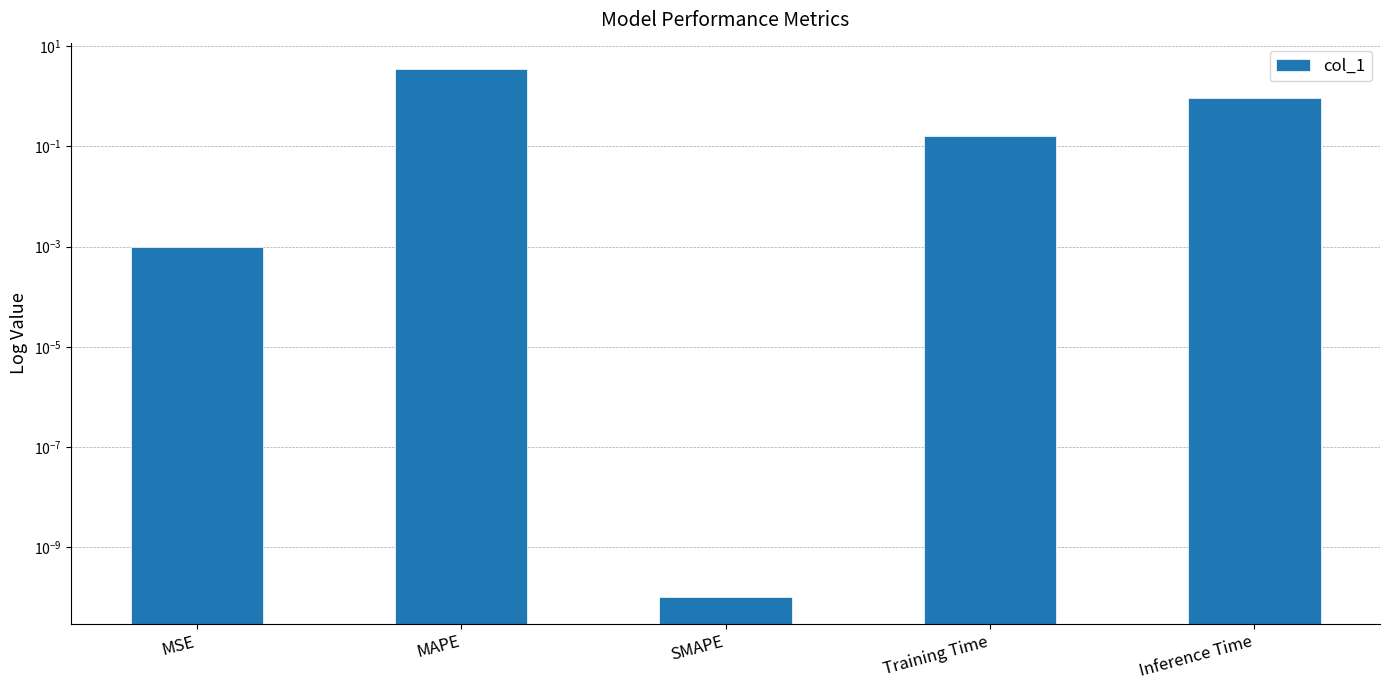

What position from the right is Training Time?

2